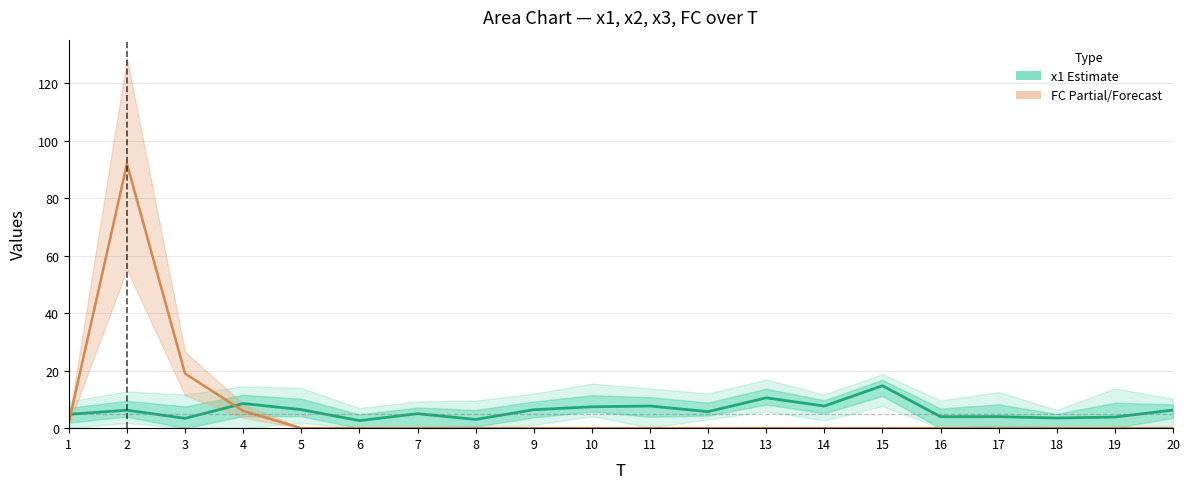

What is the value of the FC (Forecast) point at the 3rd from the left?

19.0